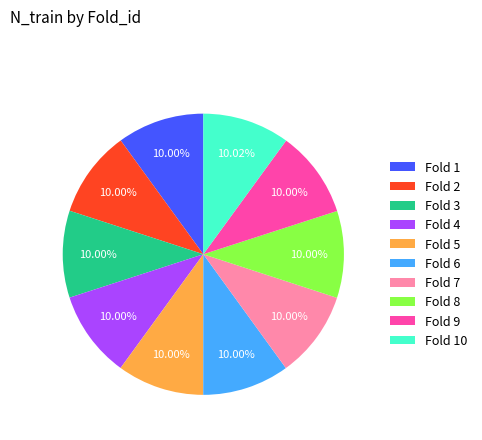

What is the ratio of the value at Fold 8 to the value at Fold 3?

1.0